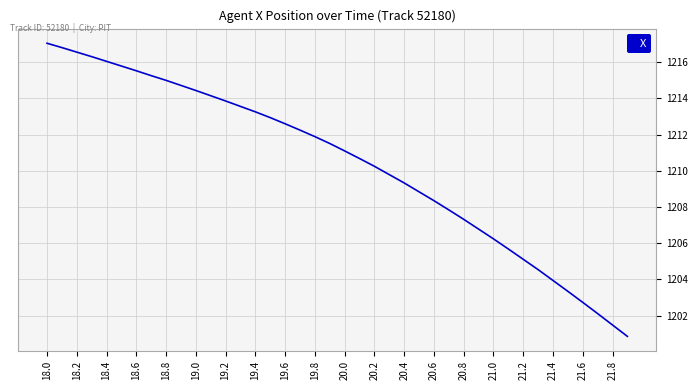

What is the difference between the maximum and minimum values?

16.2